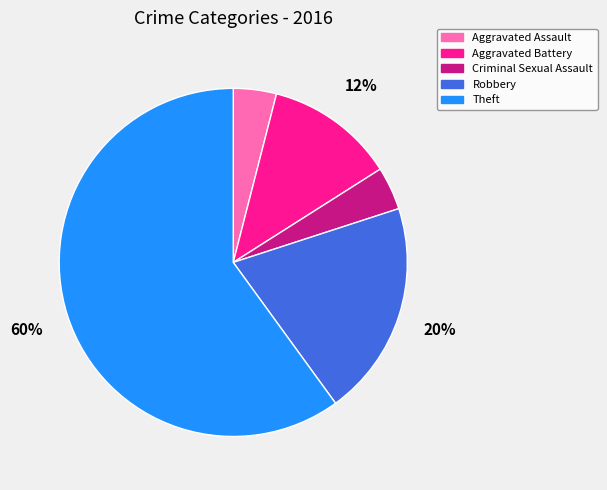

Count the number of slices in the pie.

5